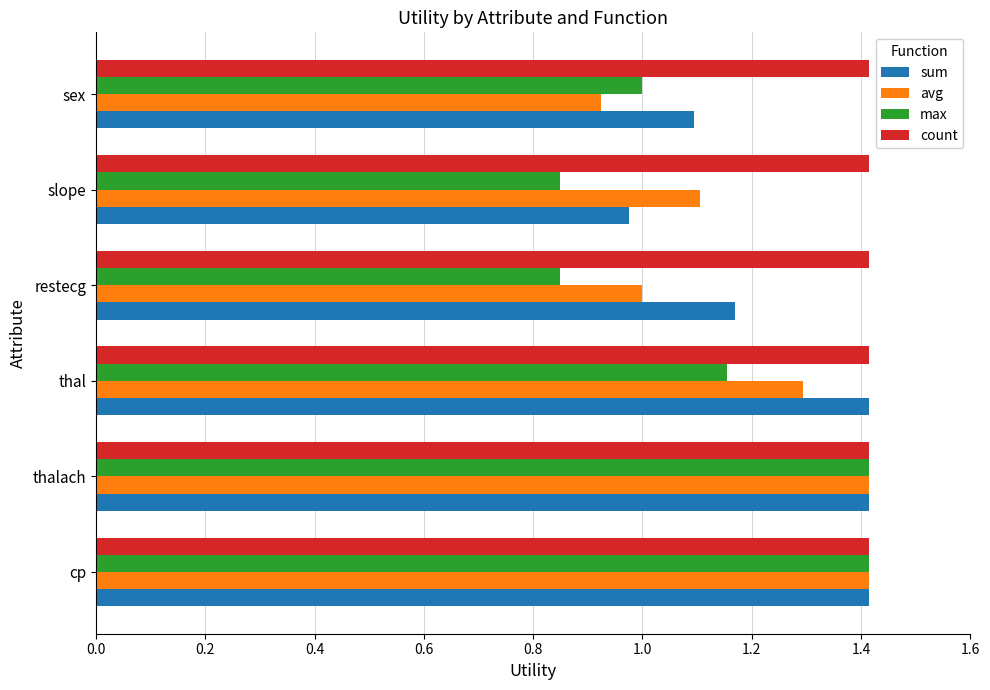

What is the difference between the second highest and minimum values in the max series?

0.6